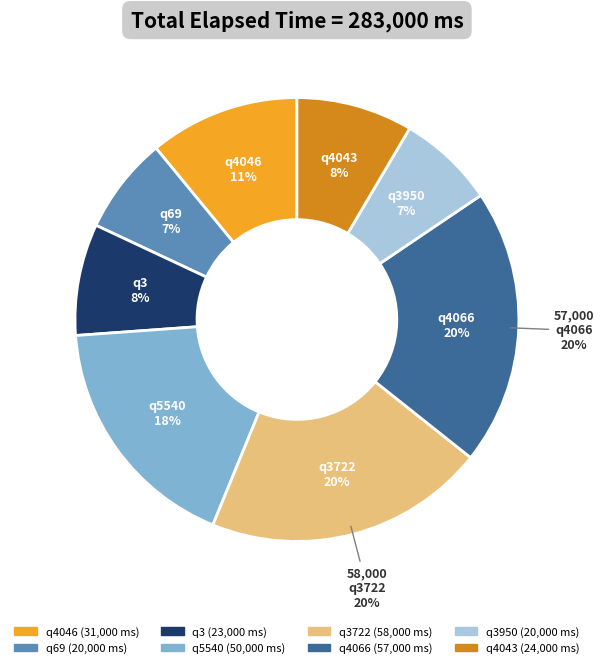

Is it true that q4043 is 8% of the pie?

True